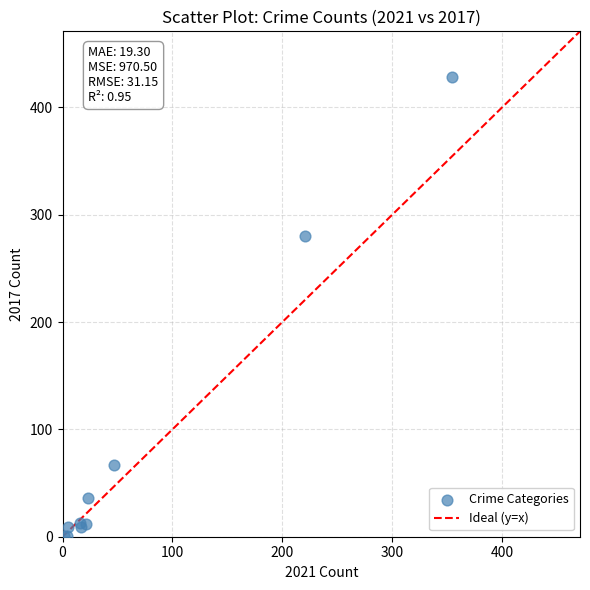

What Y value in the scatter plot is closest to 214?

280